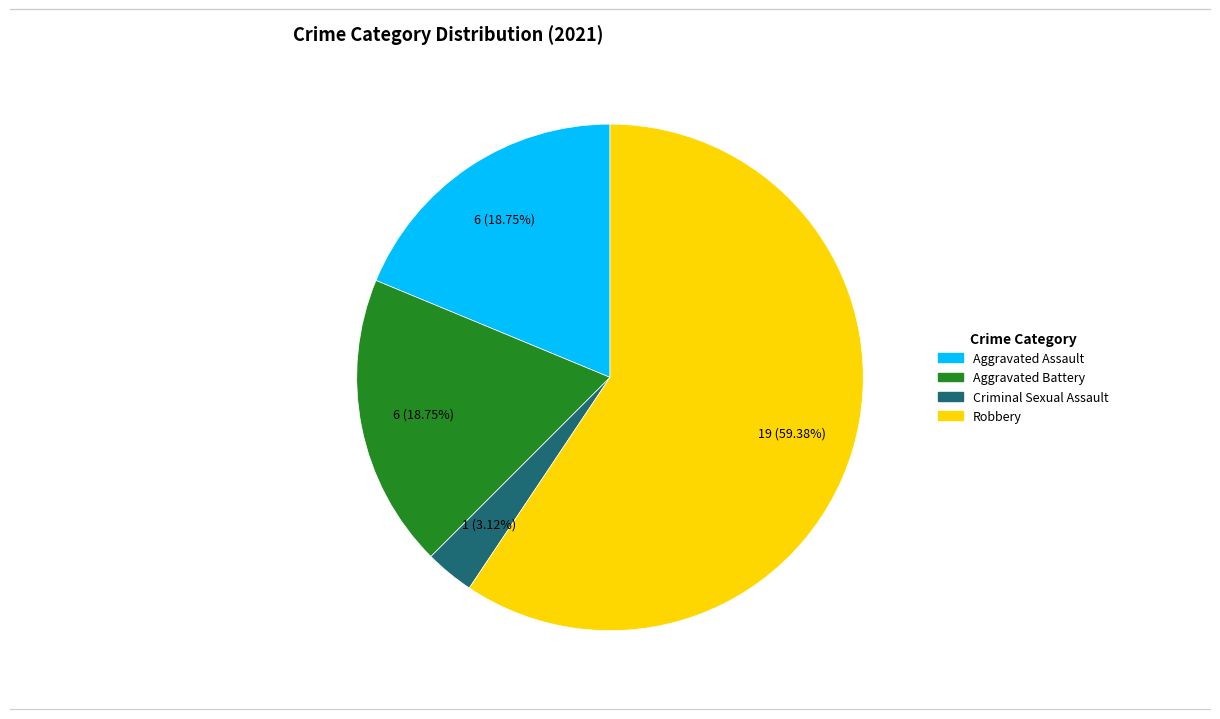

Is there any slice that represents more than half of the pie?

Yes